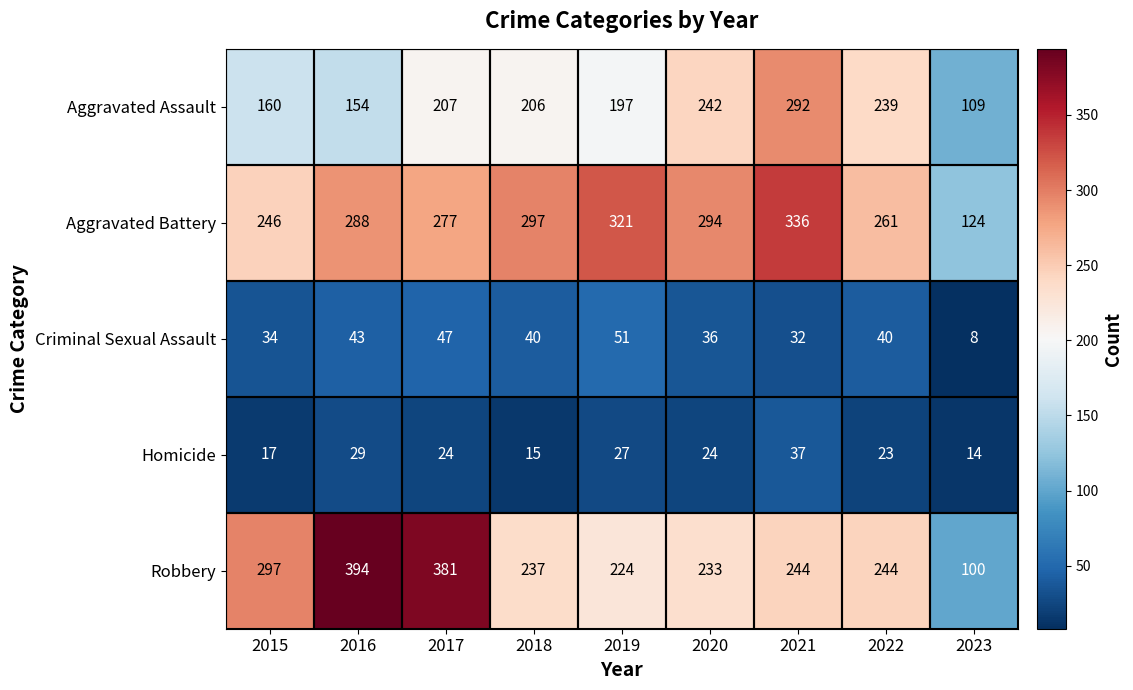

Count the number of data series in this chart.

5